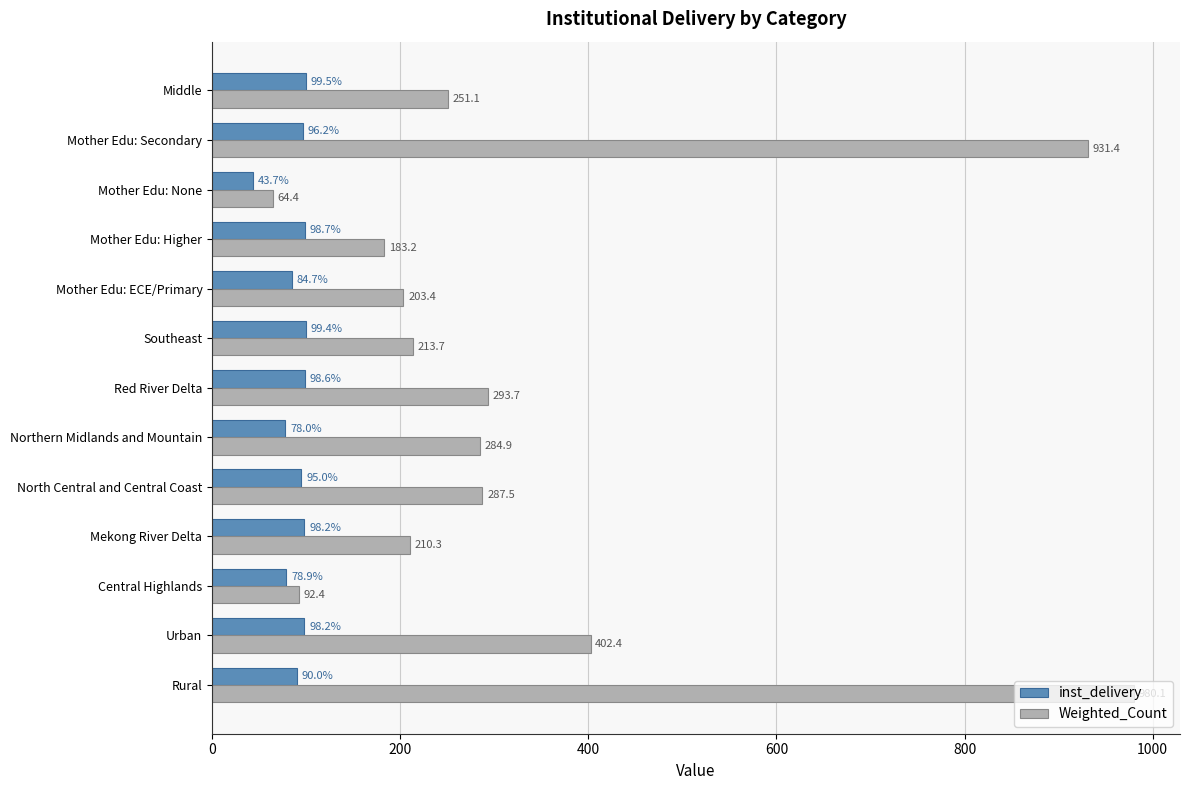

How many data points does each series have?

13